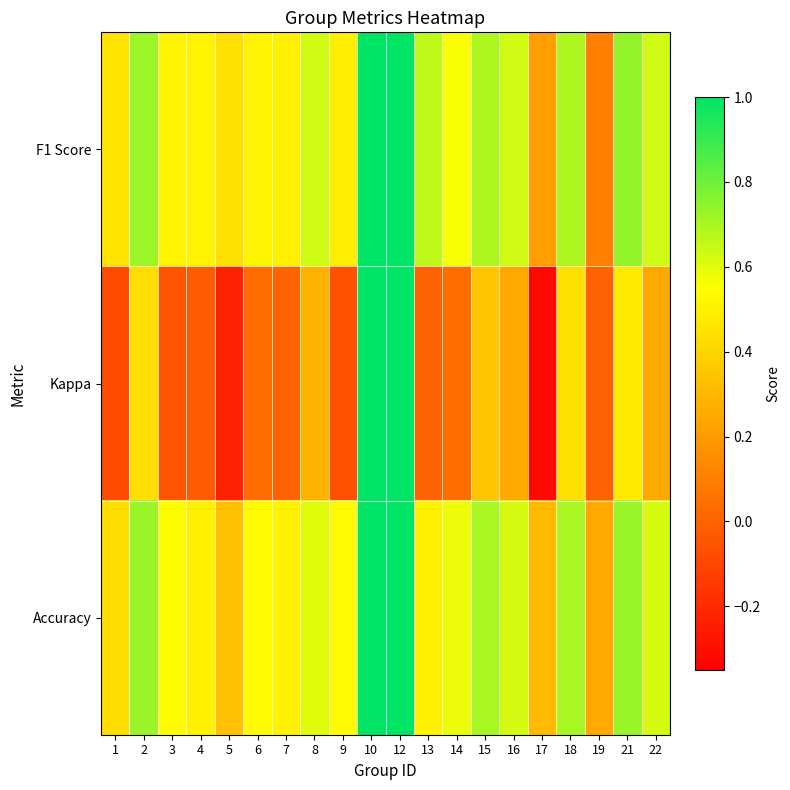

What is the total value across all series at 10?

3.0